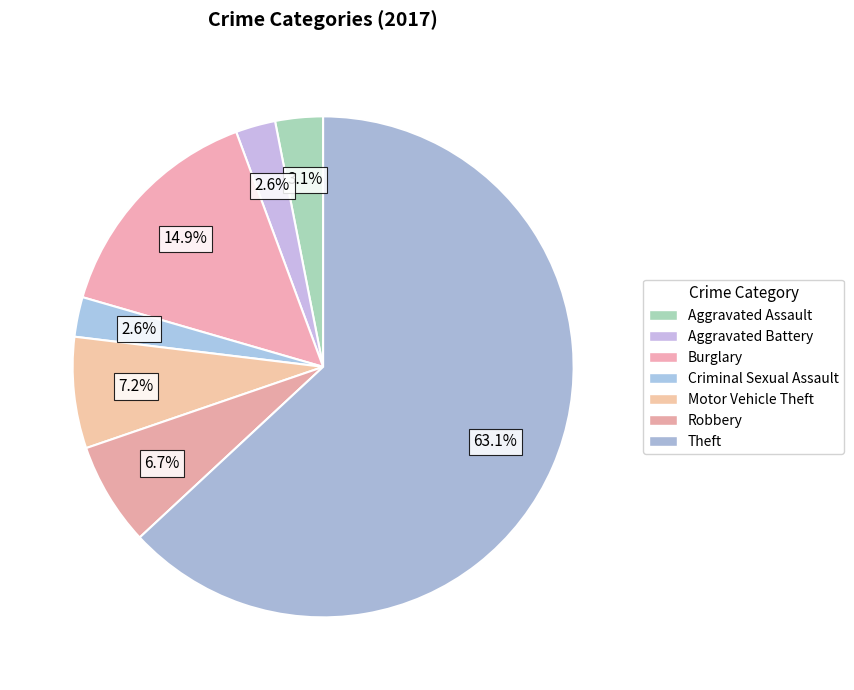

How many slices are in this pie chart?

7